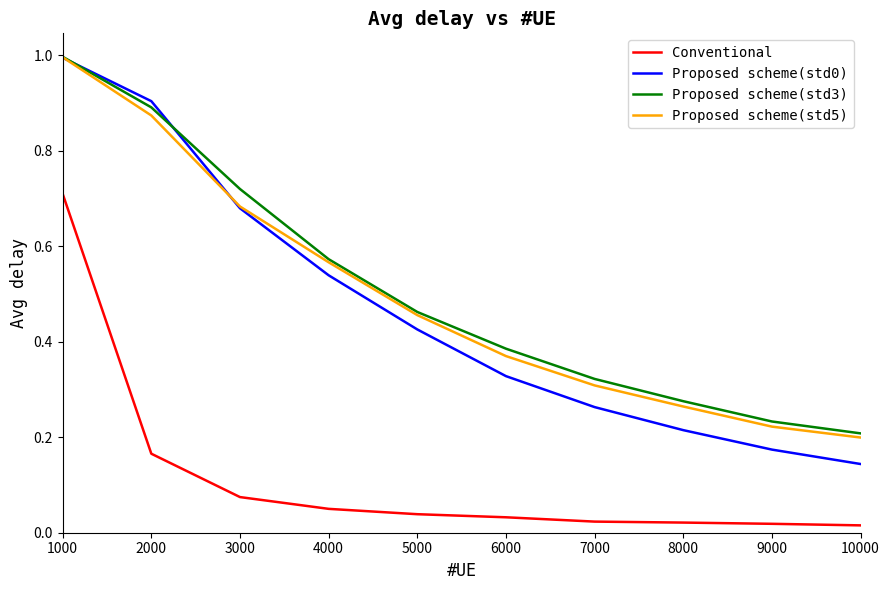

At which label is Proposed scheme(std3) closest to 0?

10000